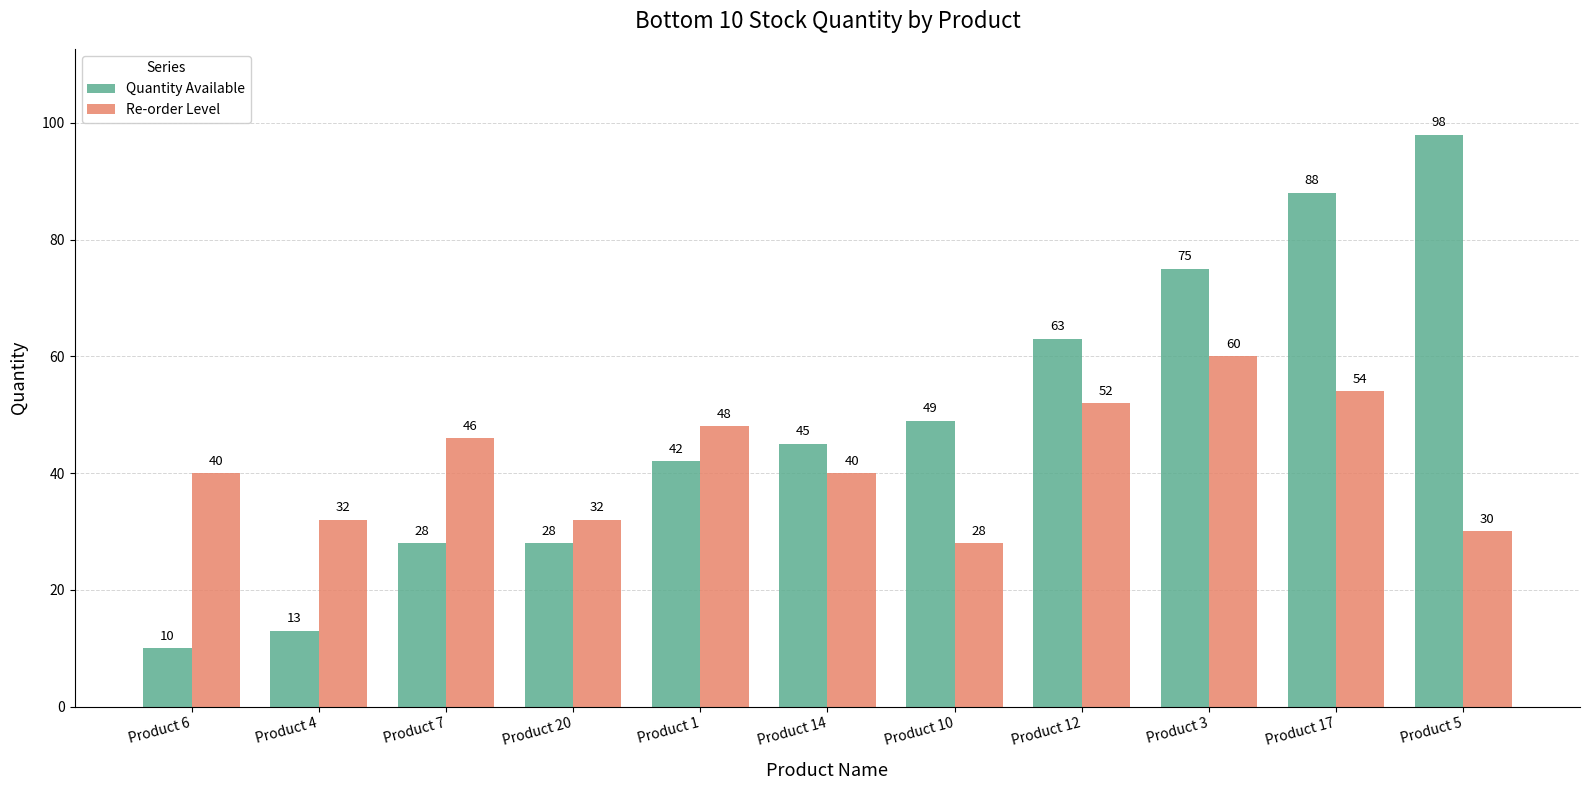

At which label is Quantity Available closest to 54?

Product 10